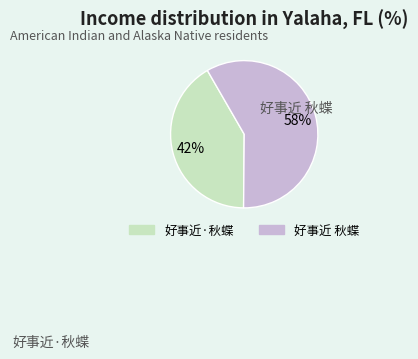

To the nearest percent, what is the average slice percentage?

50%